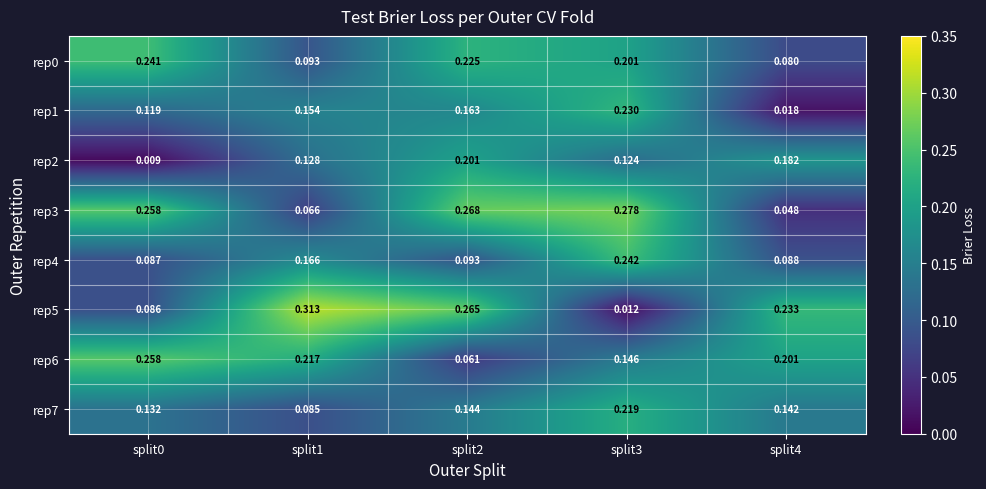

Is the value of rep1 at split2 greater than the value of rep2 at split2?

No